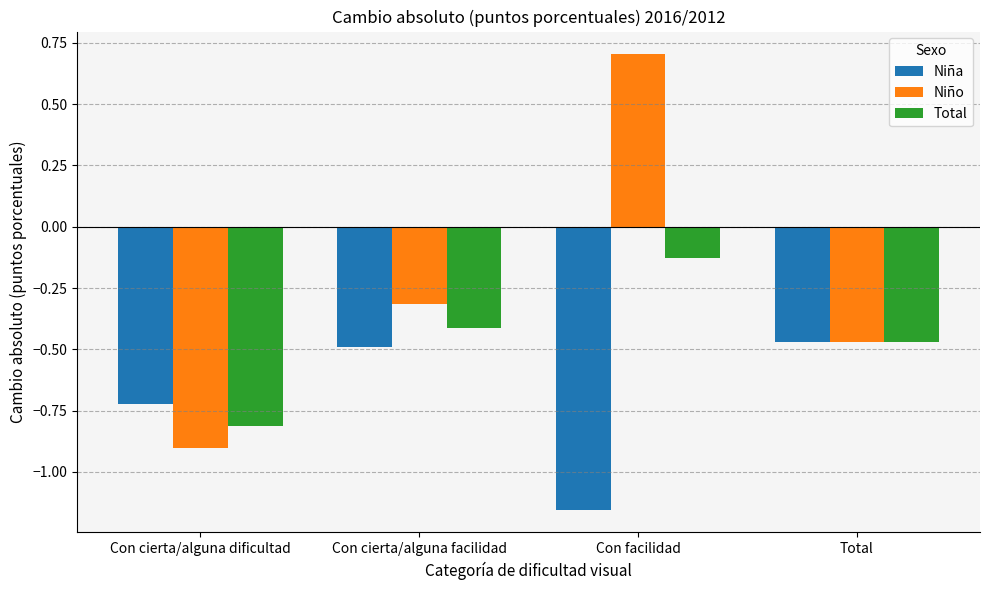

Rank the categories by Total value from highest to lowest.

Con facilidad, Con cierta/alguna facilidad, Total, Con cierta/alguna dificultad